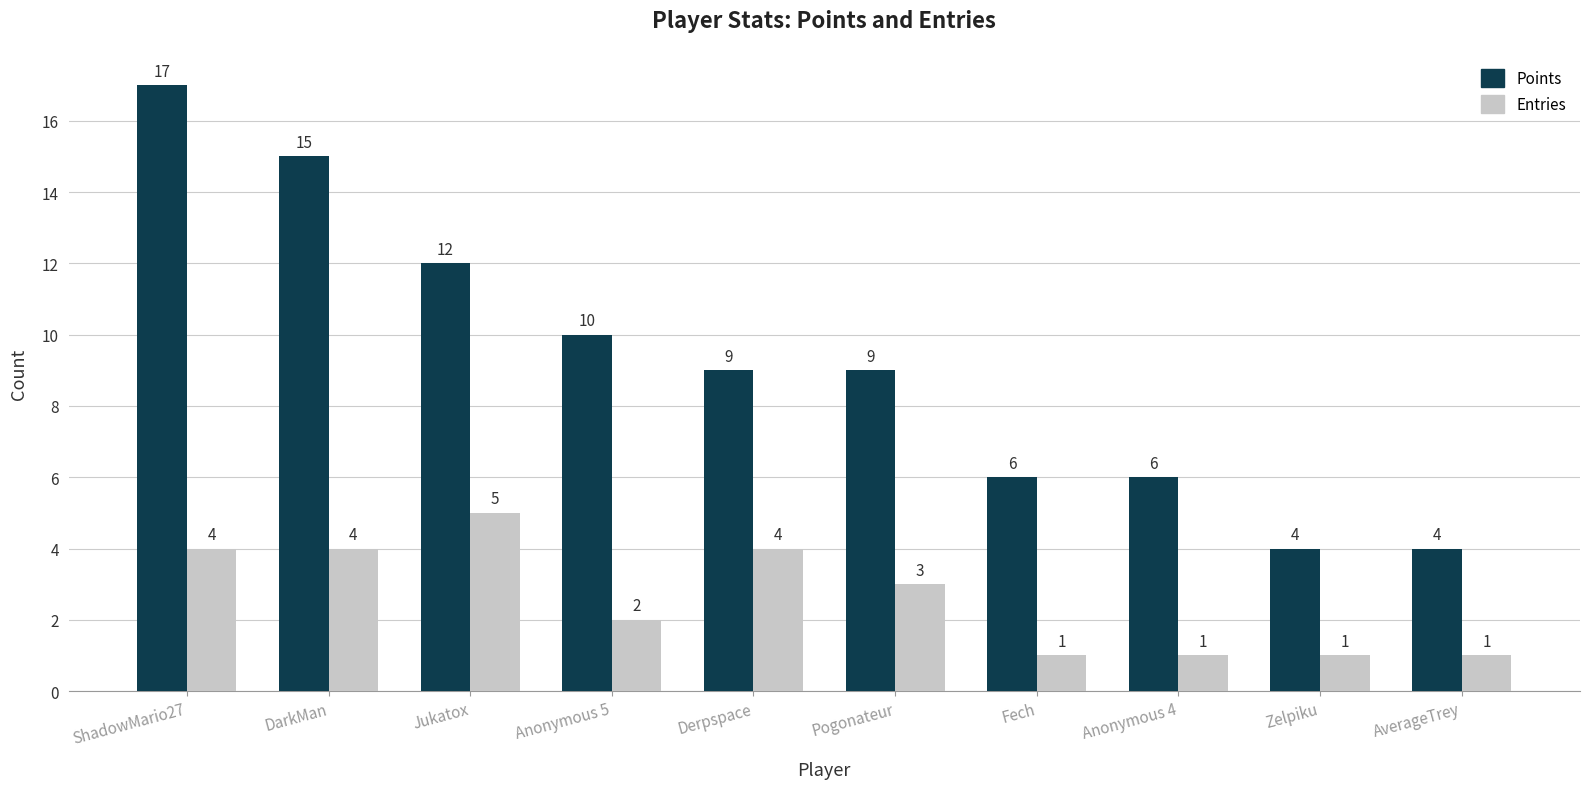

What is the total value across all series at ShadowMario27?

21